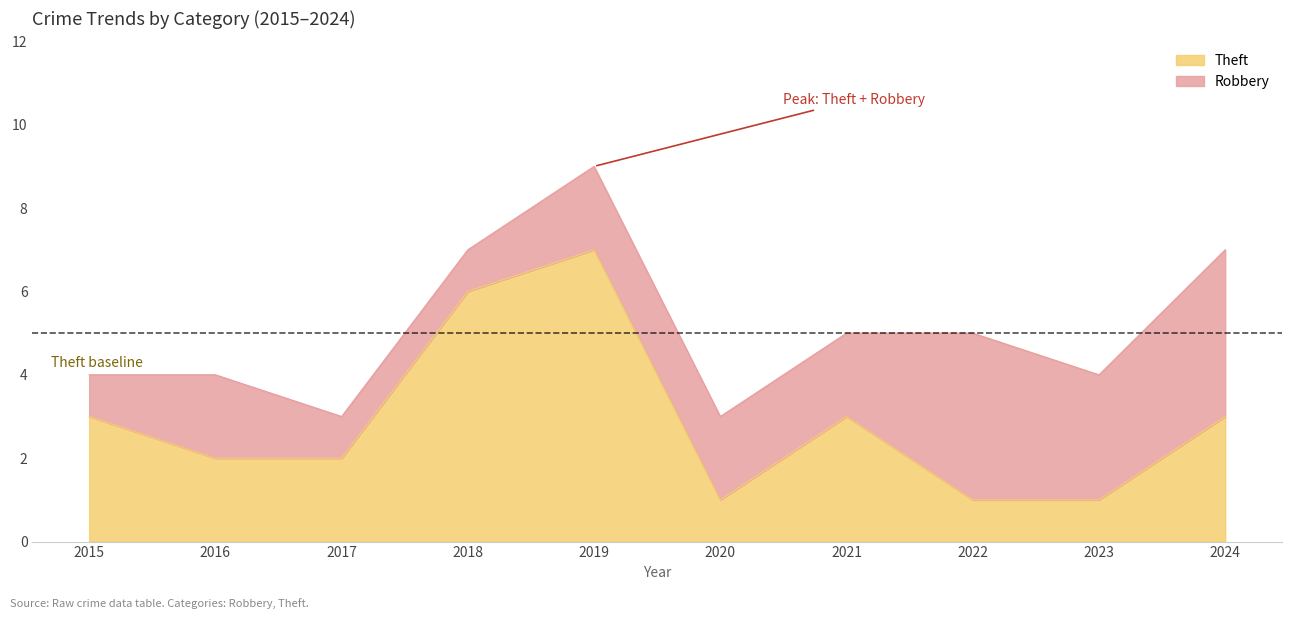

Does the chart display data point markers on the line(s)?

No